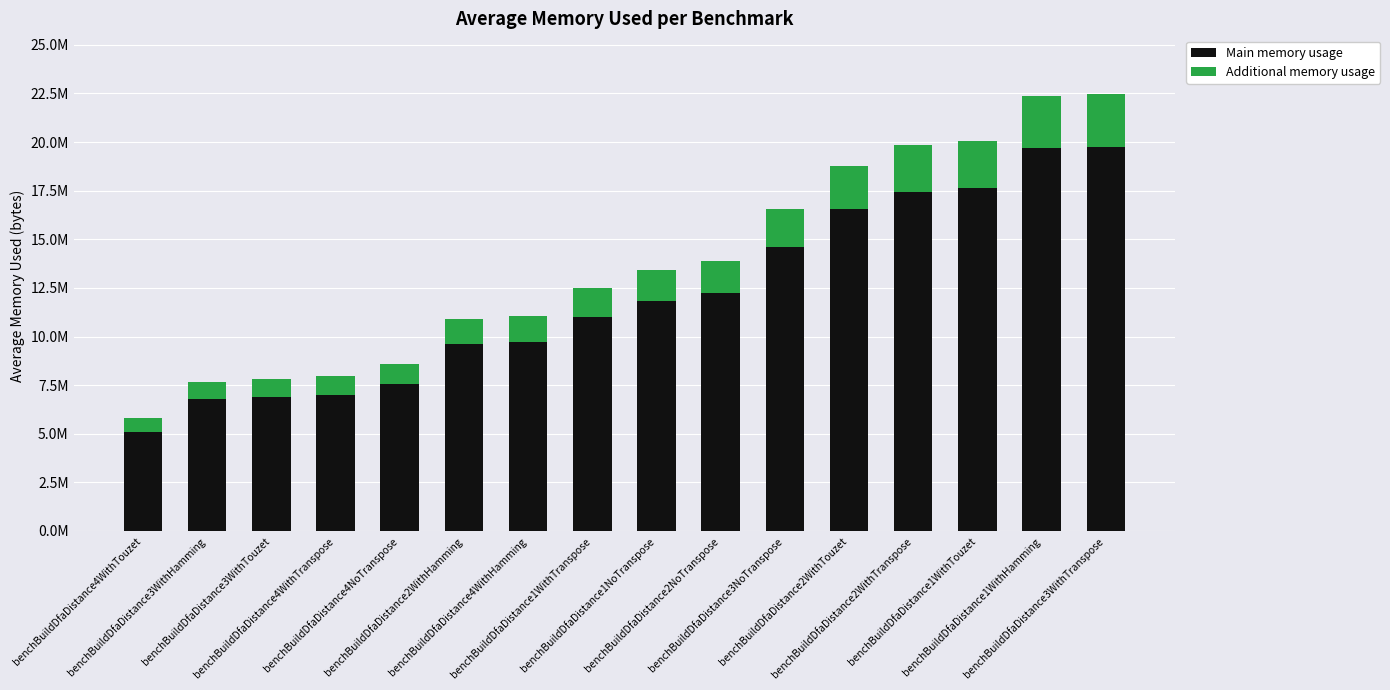

At which label does Main memory usage reach its minimum?

benchBuildDfaDistance4WithTouzet